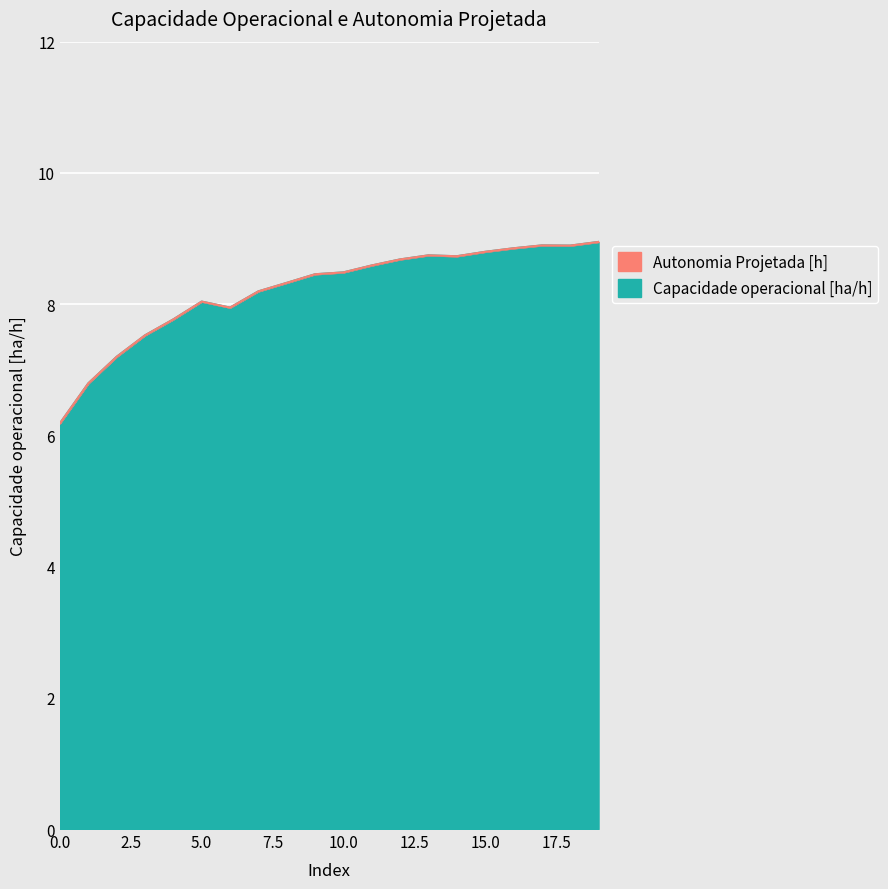

How many data points are less than 8?

6